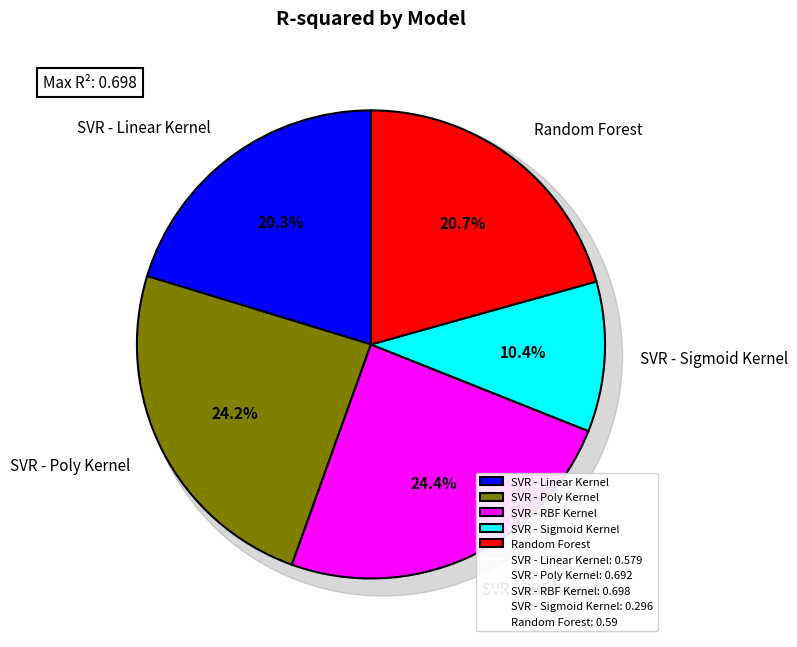

Is there any slice that represents more than half of the pie?

No